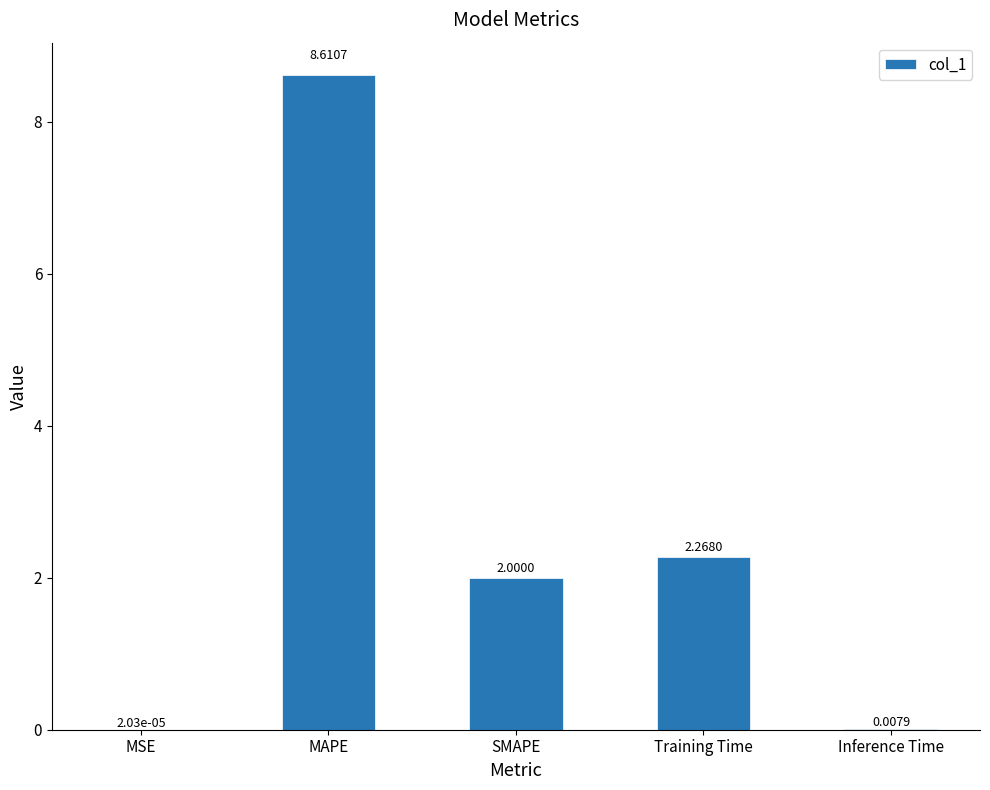

At which label is the value closest to 4?

Training Time